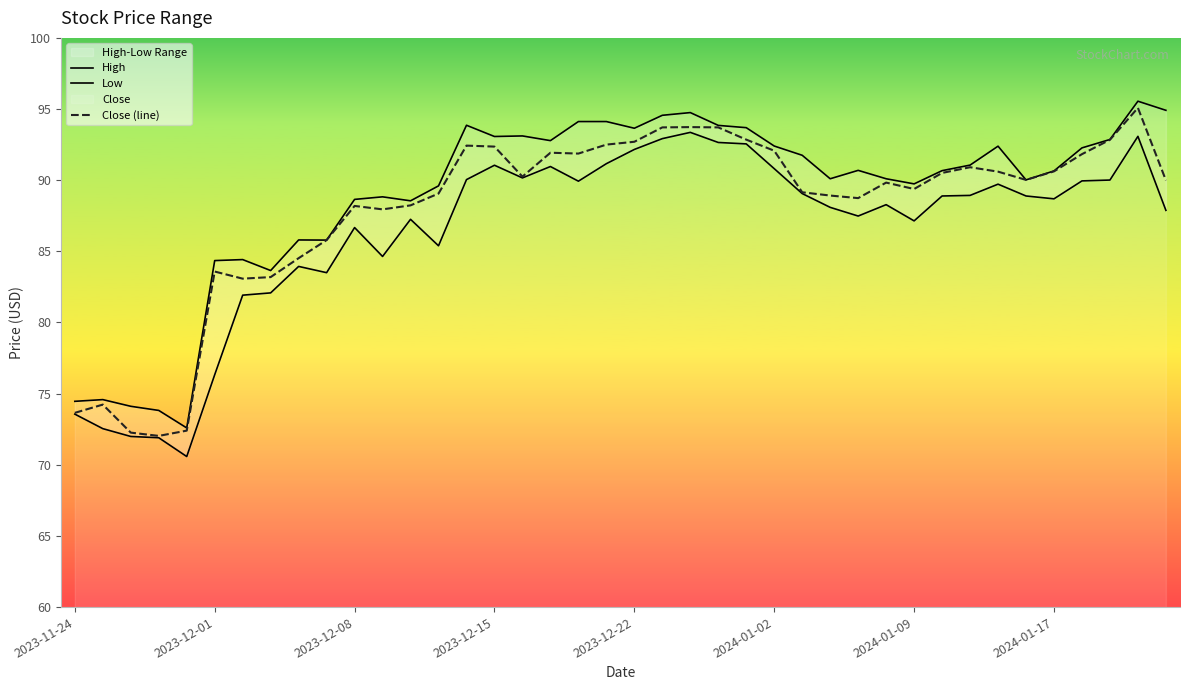

What is the difference between the highest and lowest values at 28?

3.2